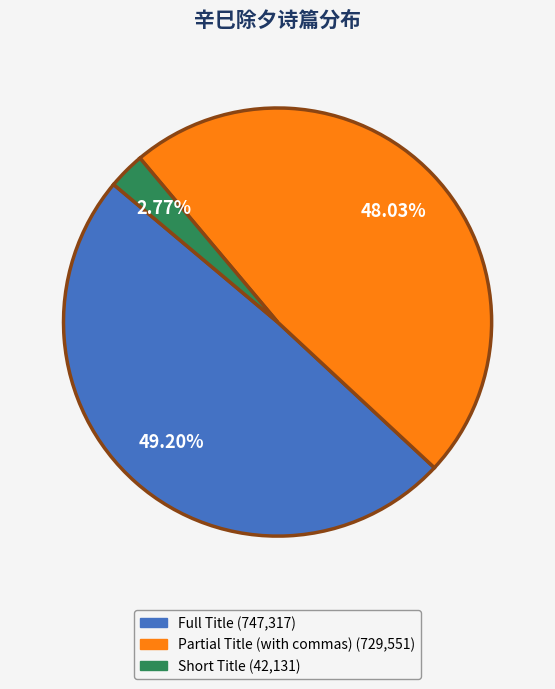

Does any single category account for the majority?

No